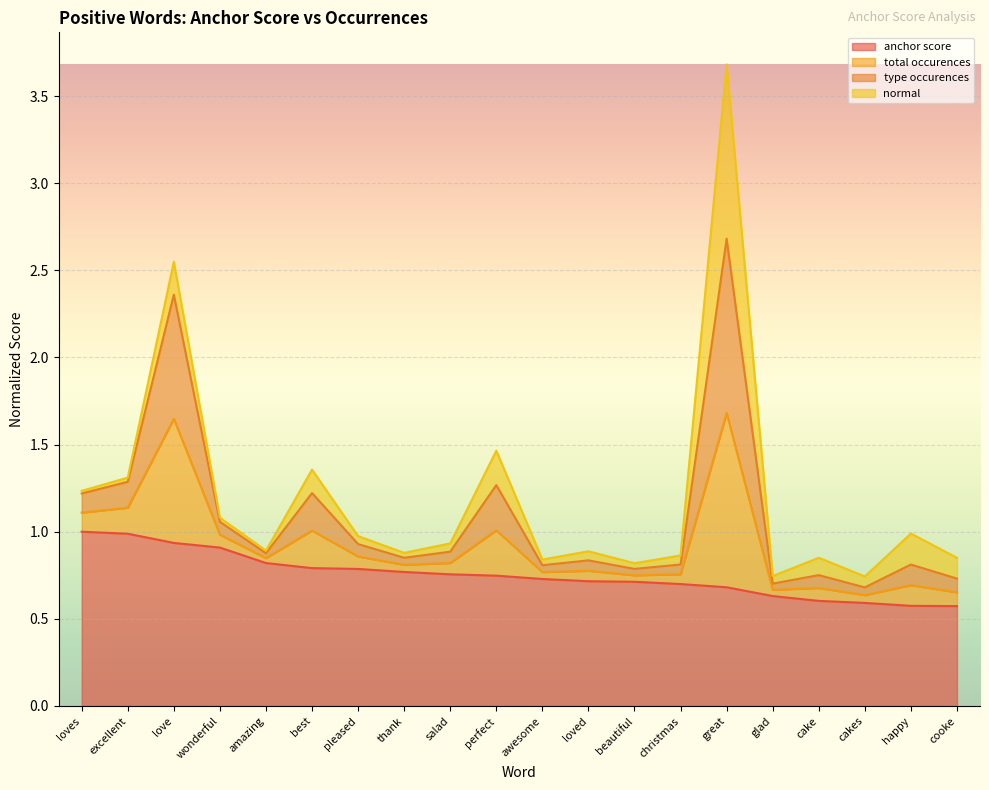

Does the chart display data point markers on the line(s)?

No